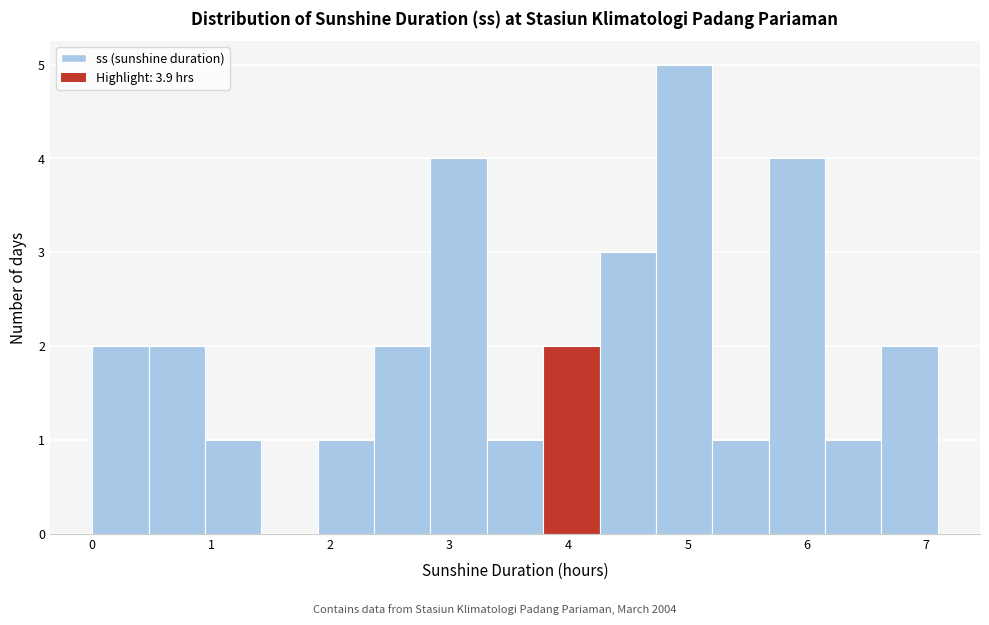

What is the height of the bar covering 2.4 to 2.8 on the x-axis? Neither the bar edges nor the heights are printed on the chart, so give them approximately, as read against the axes.

2